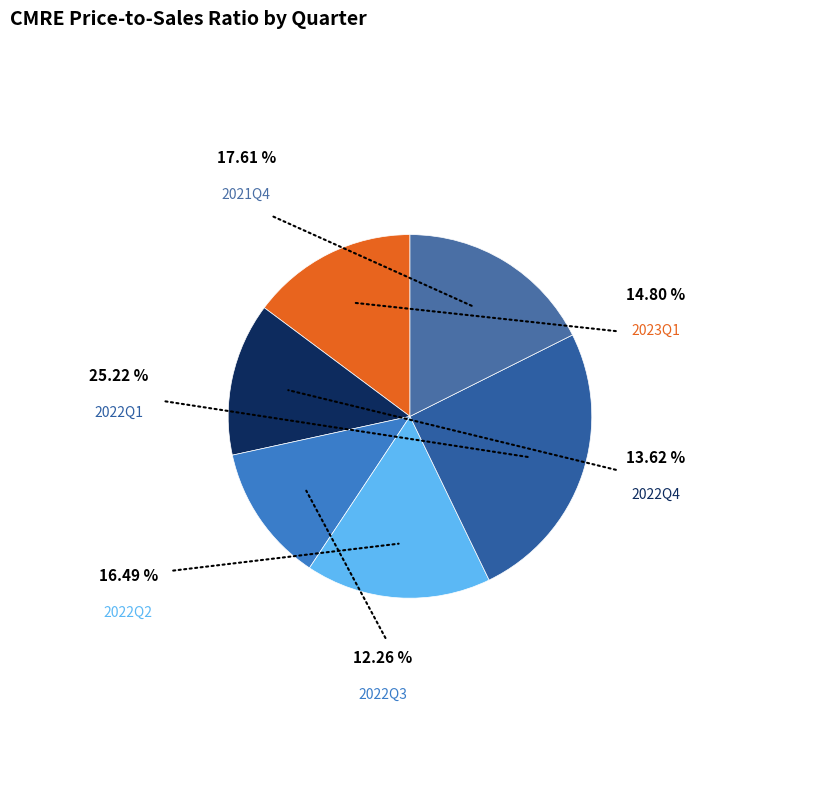

Does 2022Q3 account for over 50% of the chart?

No